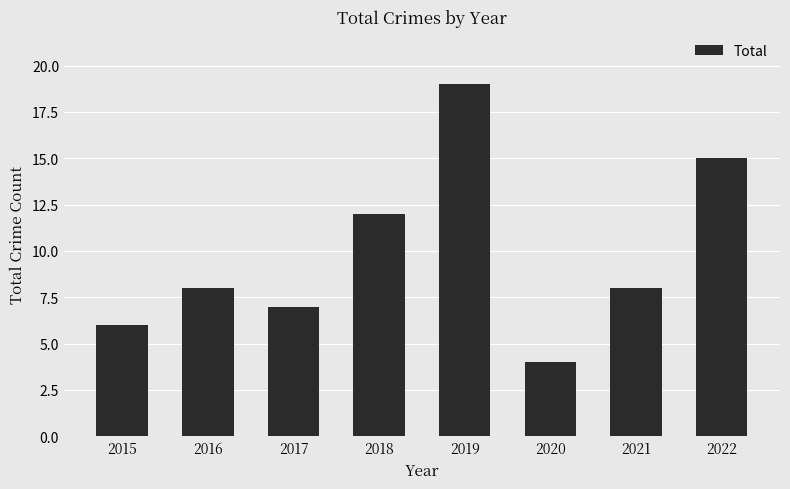

Reading right to left, list all the values displayed in this chart.

2022=15	2021=8	2020=4	2019=19	2018=12	2017=7	2016=8	2015=6